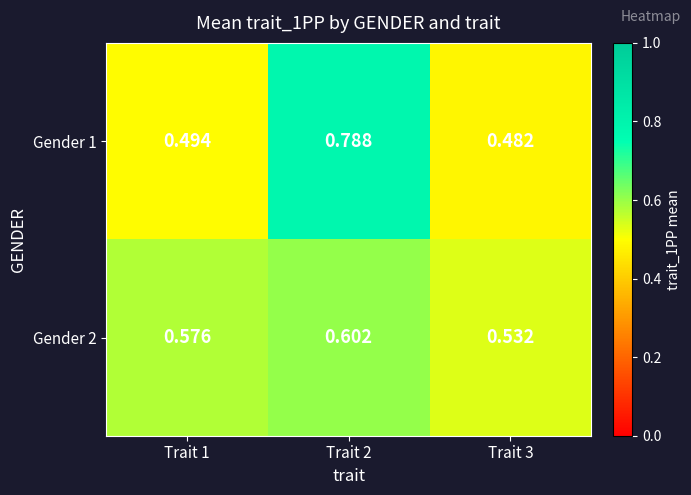

At which category is the sum across all series the highest?

Trait 2